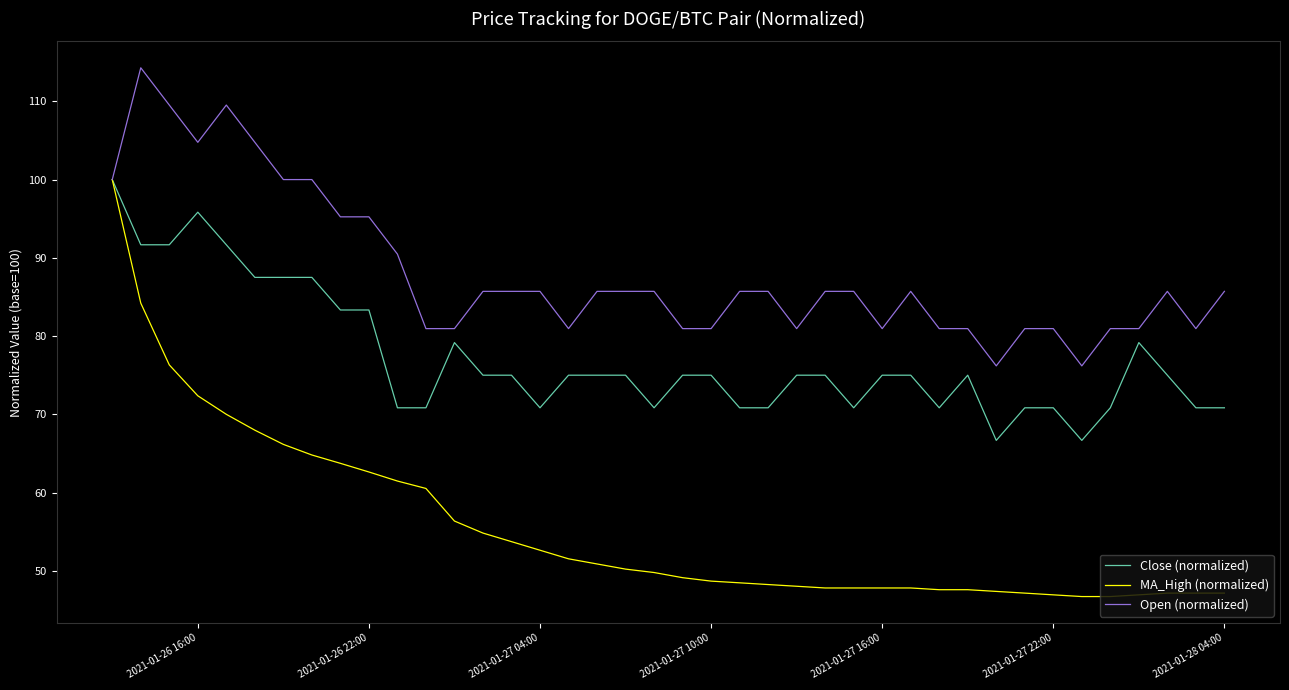

Which series has the largest total across all categories?

Open (normalized)